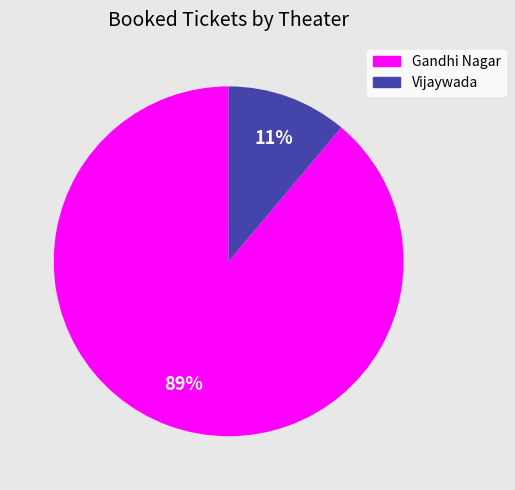

Is there a majority slice in this chart?

Yes